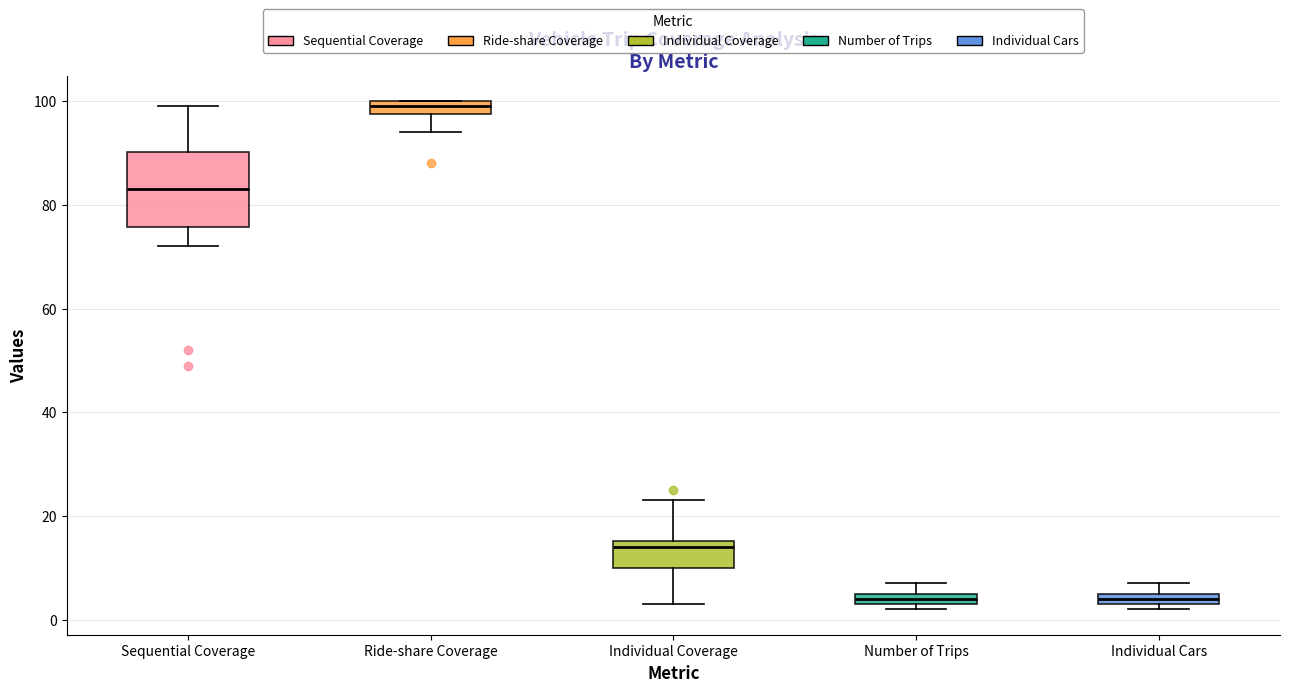

Which box is the tallest, from its lower edge to its upper edge?

Sequential Coverage